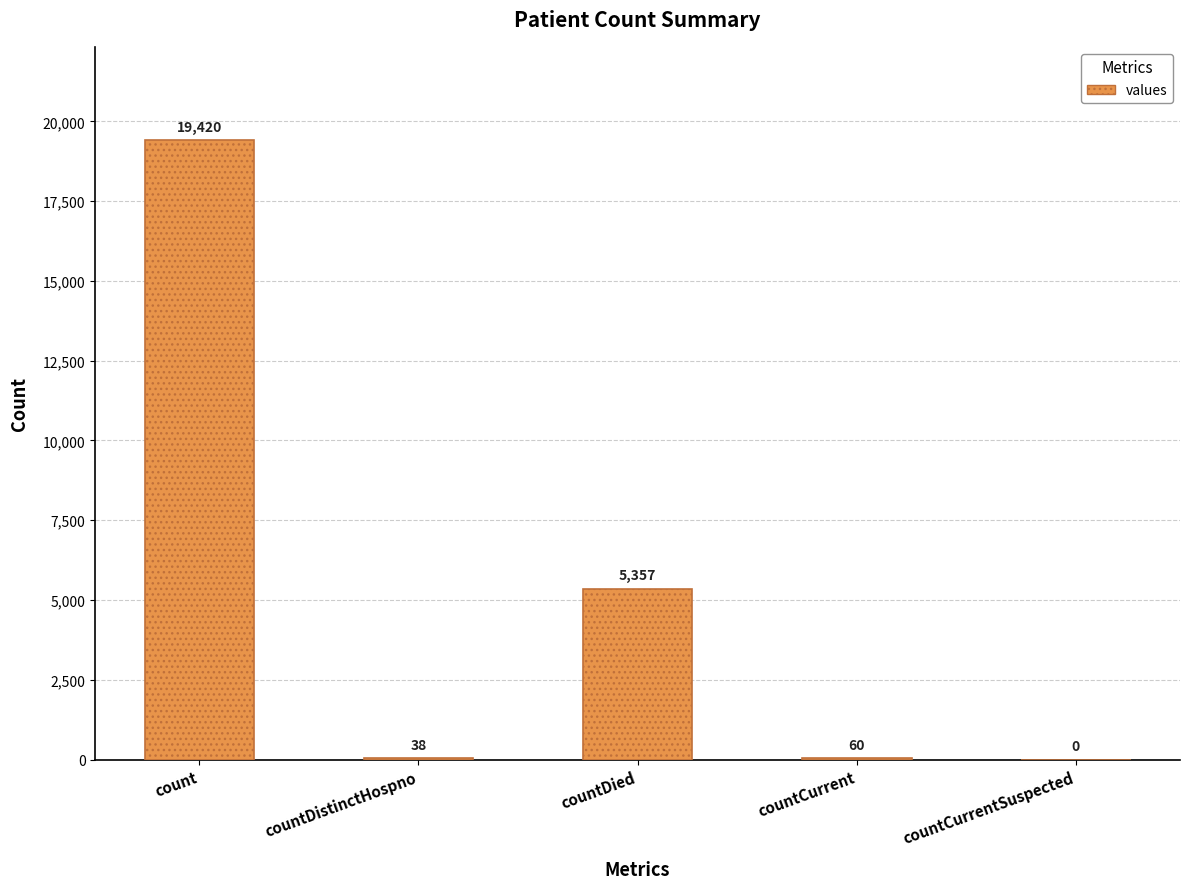

What is the change in value from count to countCurrent?

-19360